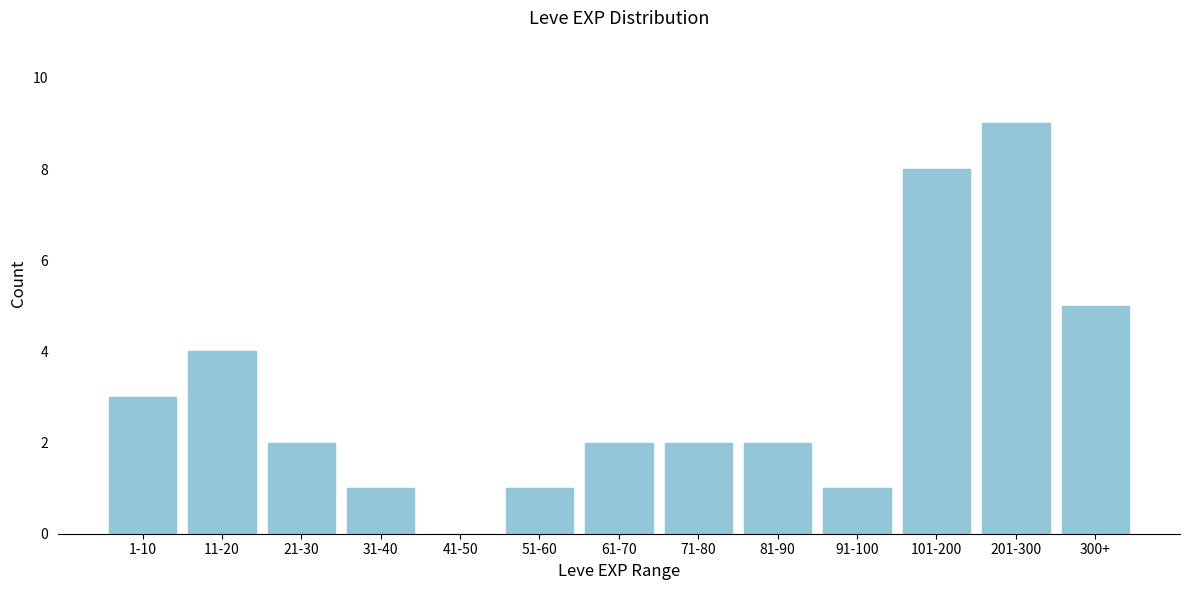

Reading right to left, what are all the values shown in this chart?

300+=5	201-300=9	101-200=8	91-100=1	81-90=2	71-80=2	61-70=2	51-60=1	41-50=0	31-40=1	21-30=2	11-20=4	1-10=3